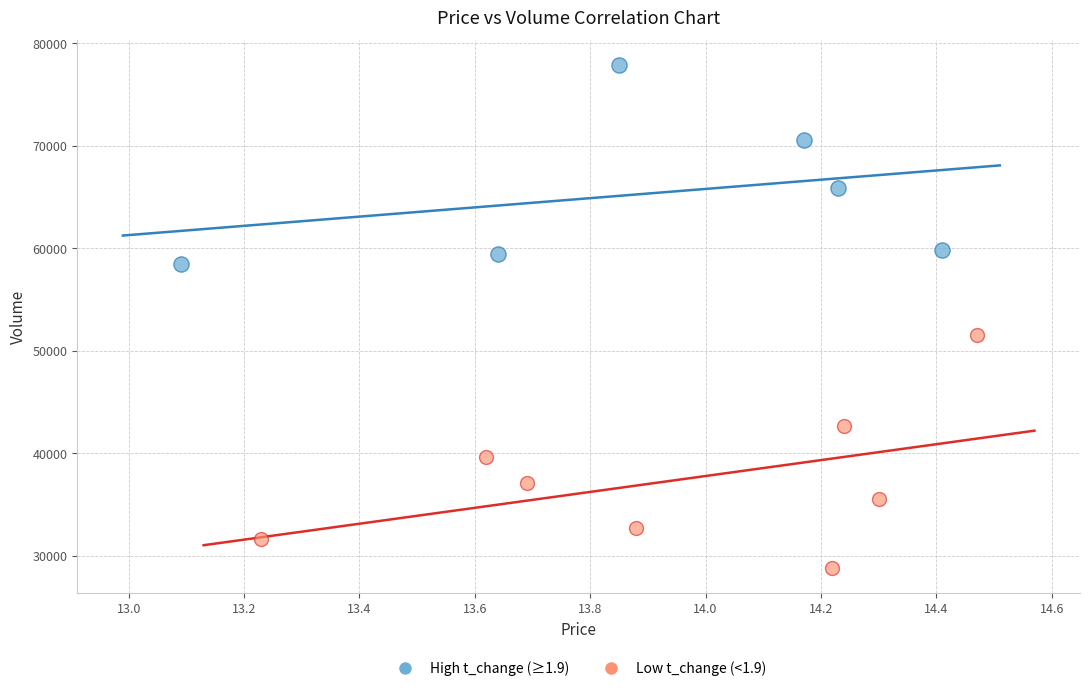

Which series contains the highest Y value?

High t_change (≥1.9)